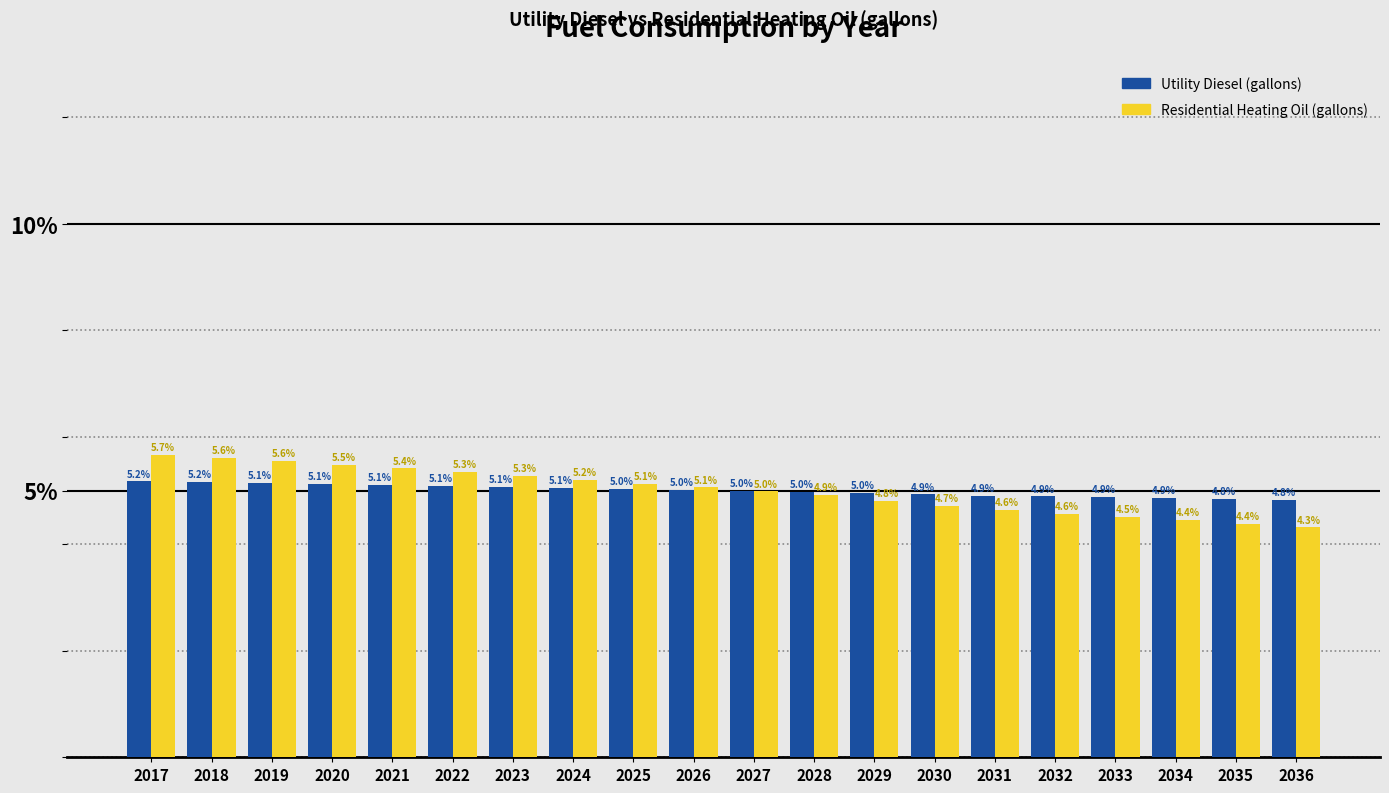

Reading left to right, transcribe all the data shown in this chart.

Utility Diesel (gallons): 5.2	5.2	5.1	5.1	5.1	5.1	5.1	5.1	5.0	5.0	5.0	5.0	5.0	4.9	4.9	4.9	4.9	4.9	4.8	4.8
Residential Heating Oil (gallons): 5.7	5.6	5.6	5.5	5.4	5.3	5.3	5.2	5.1	5.1	5.0	4.9	4.8	4.7	4.6	4.6	4.5	4.4	4.4	4.3